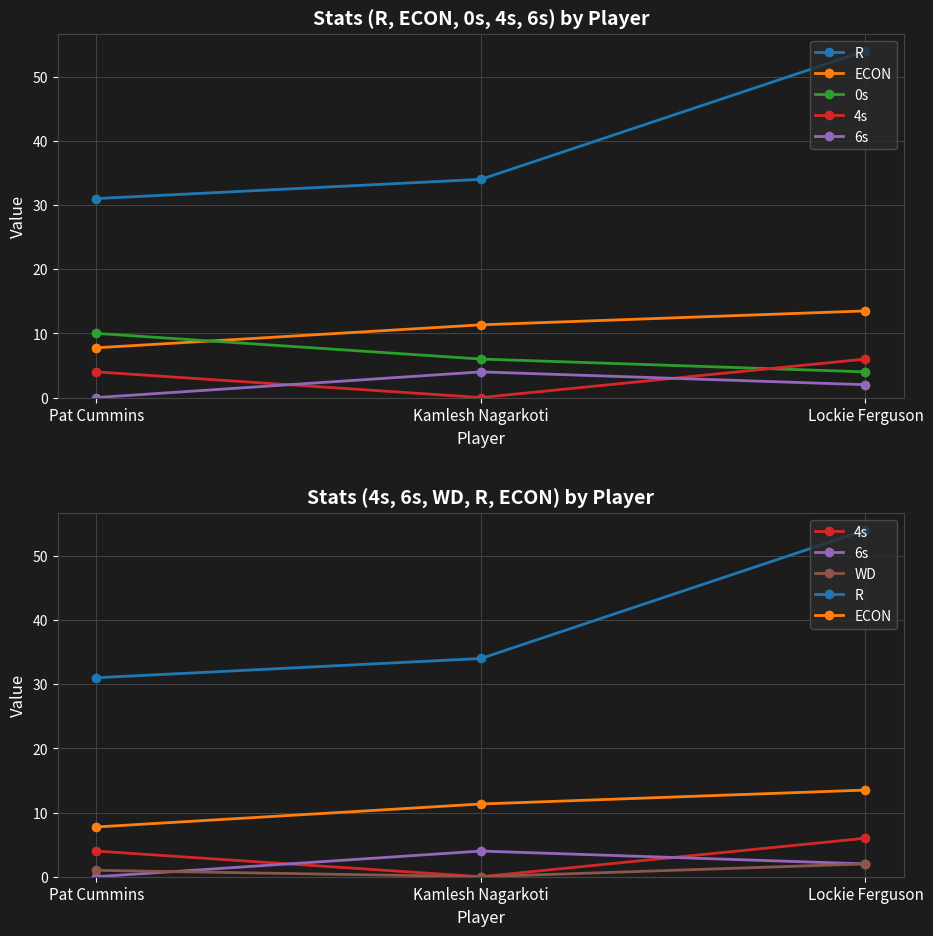

Count the WD values in the range 0 to 2.

3